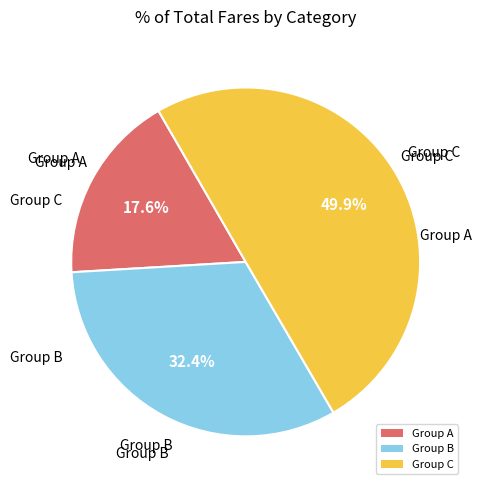

Between Group B and Group A, which is larger?

Group B